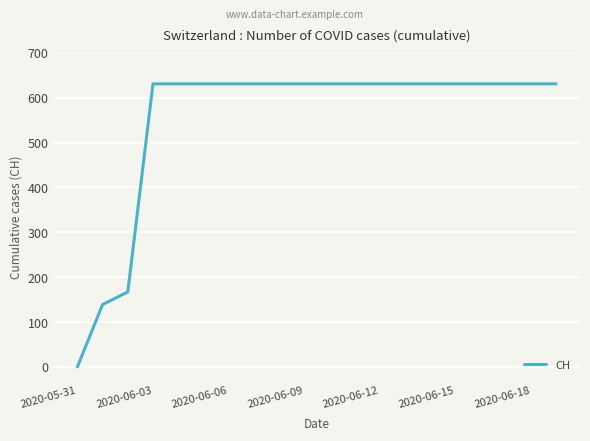

How many positive values are there?

19